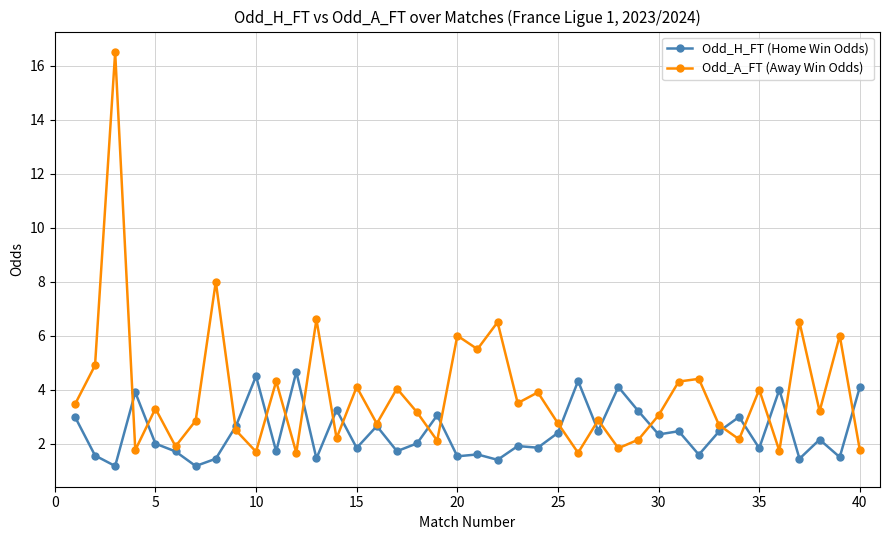

True or false: Odd_H_FT (Home Win Odds) has more than 0 interior local peaks.

True